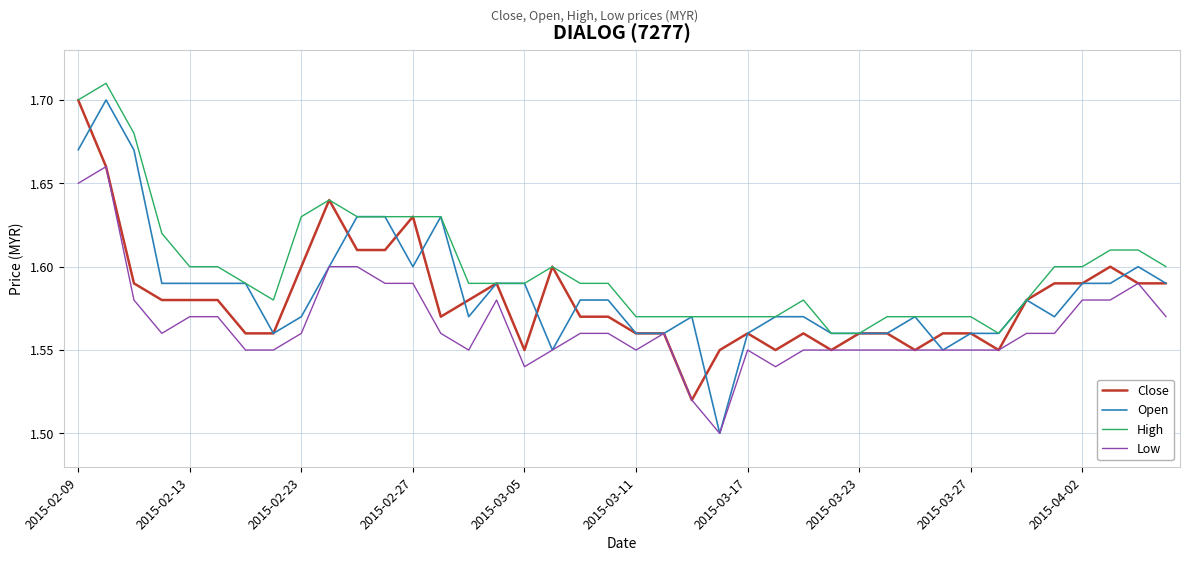

Which series has the largest range (max minus min)?

Open